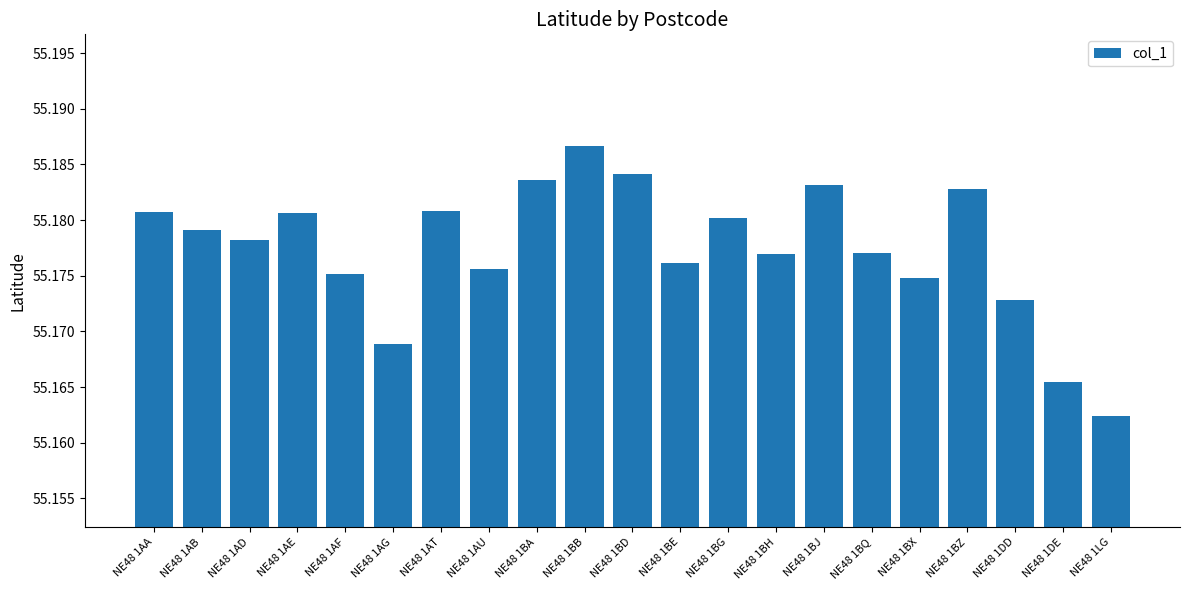

Which label corresponds to the smallest value in the chart?

NE48 1LG